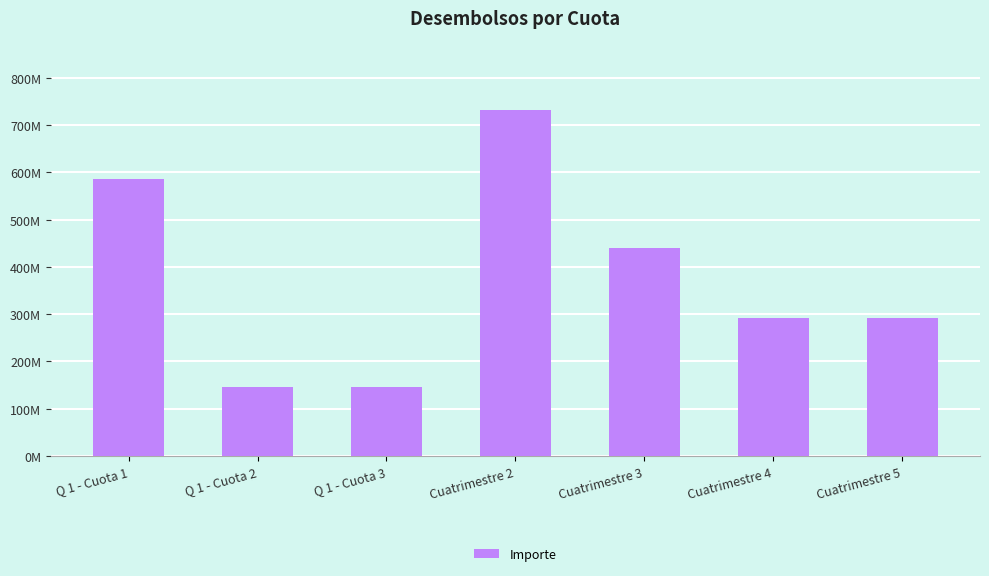

Read the value at Q 1 - Cuota 3, to the nearest 100.

146408700